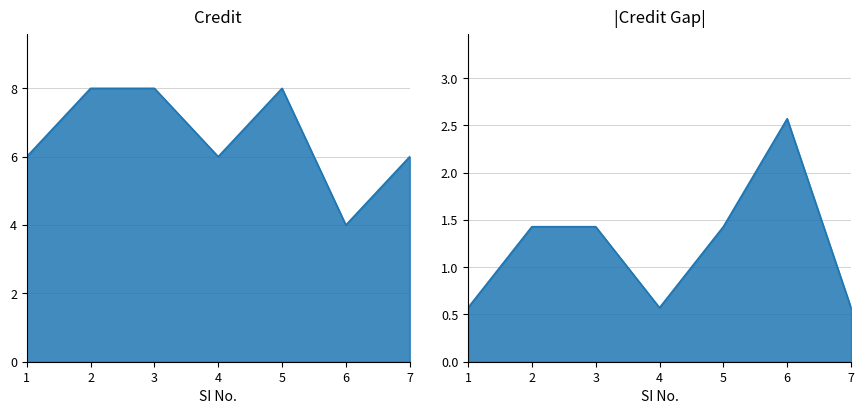

Reading left to right, extract all data points from this chart.

6	8	8	6	8	4	6